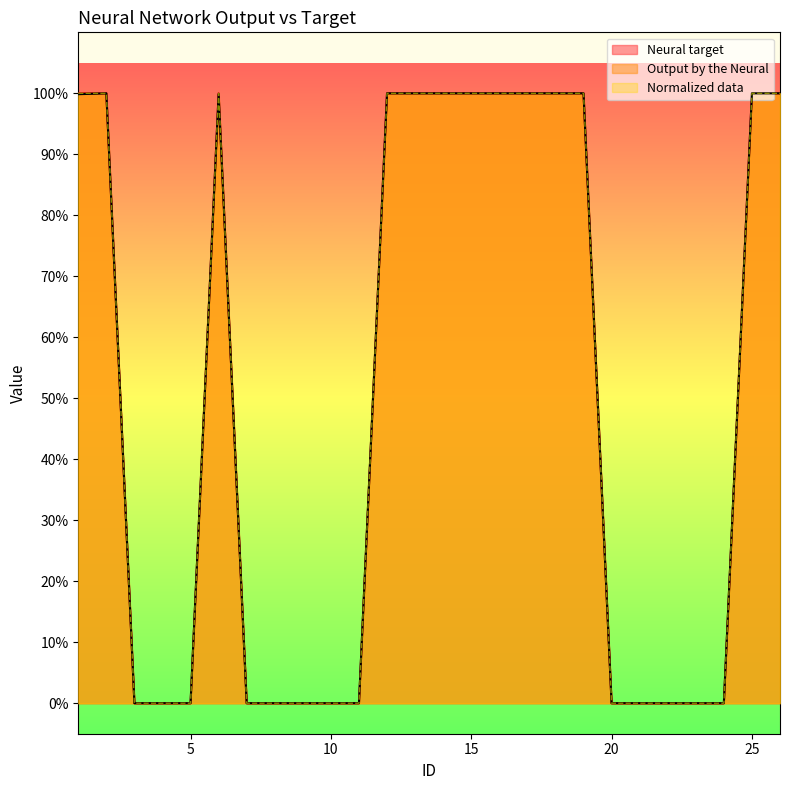

Which series has the largest range (max minus min)?

Neural target